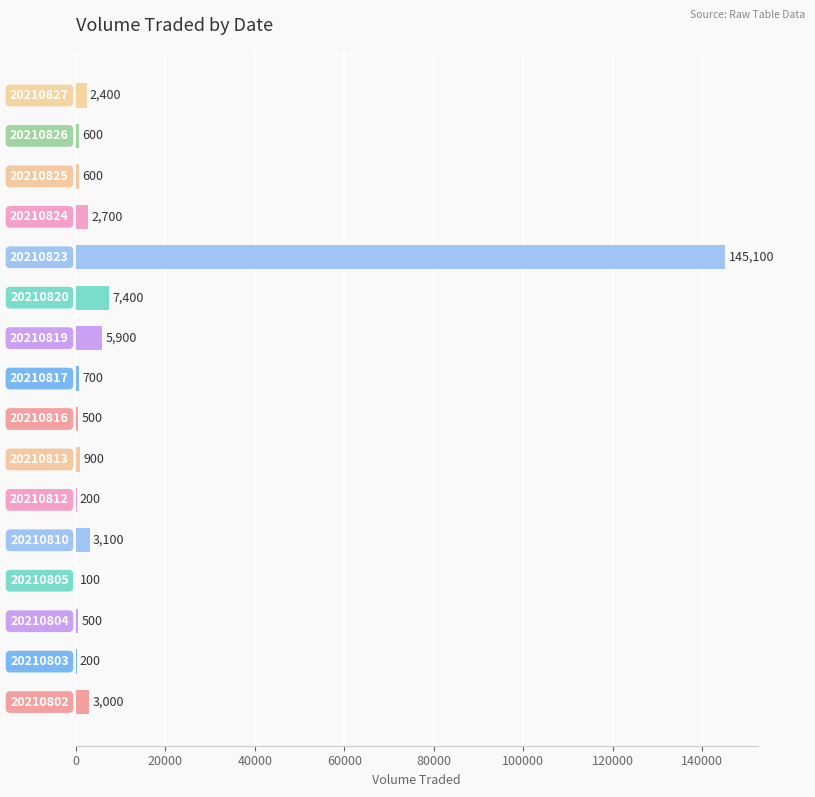

What is the sum of all values?

173900